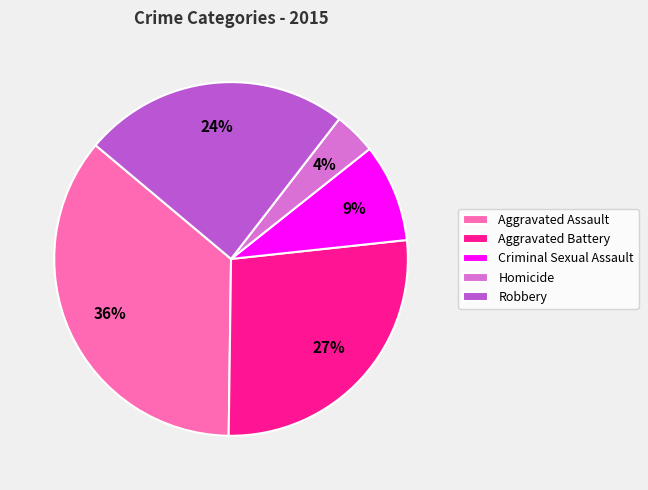

To the nearest percent, what is the difference between the largest and smallest slice percentages?

32%